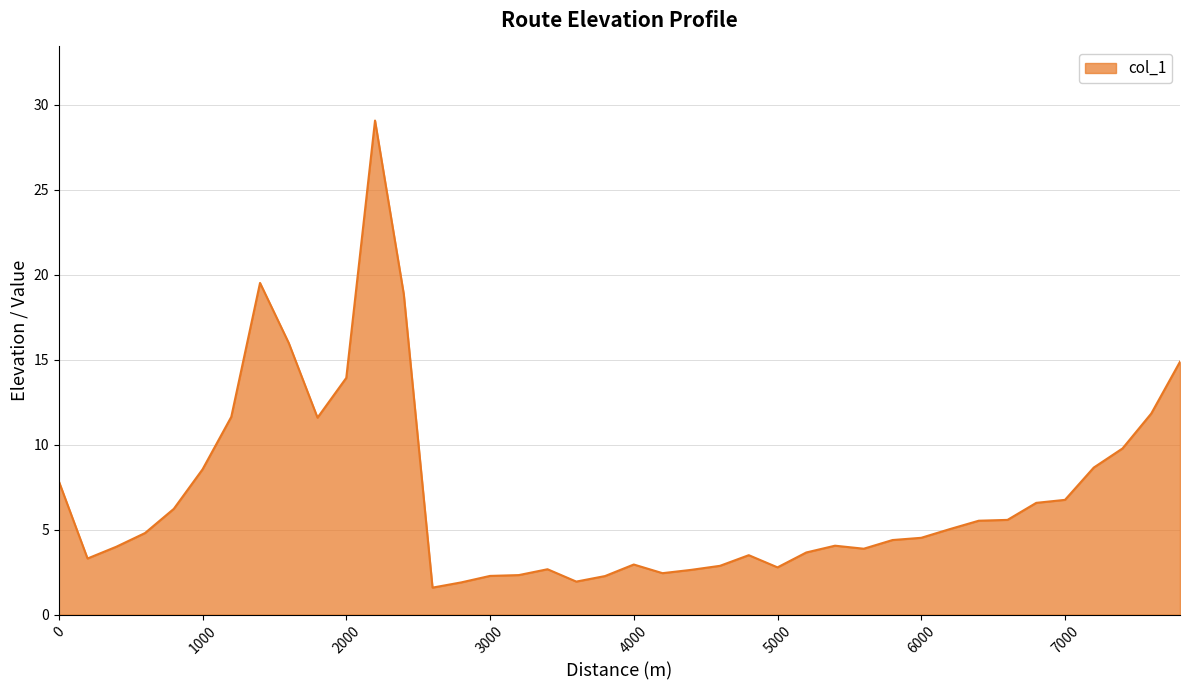

What is the minimum value shown in the chart?

1.6